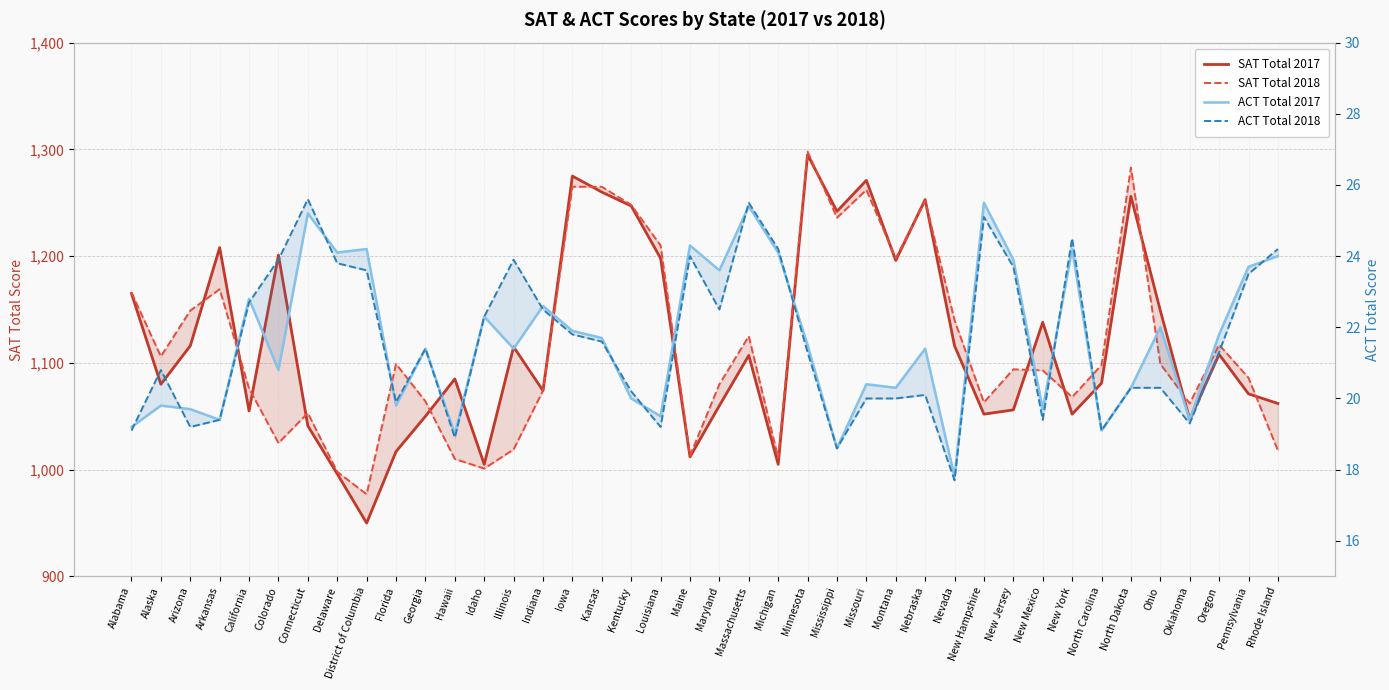

What is the average value of the ACT Total 2018 series?

21.6